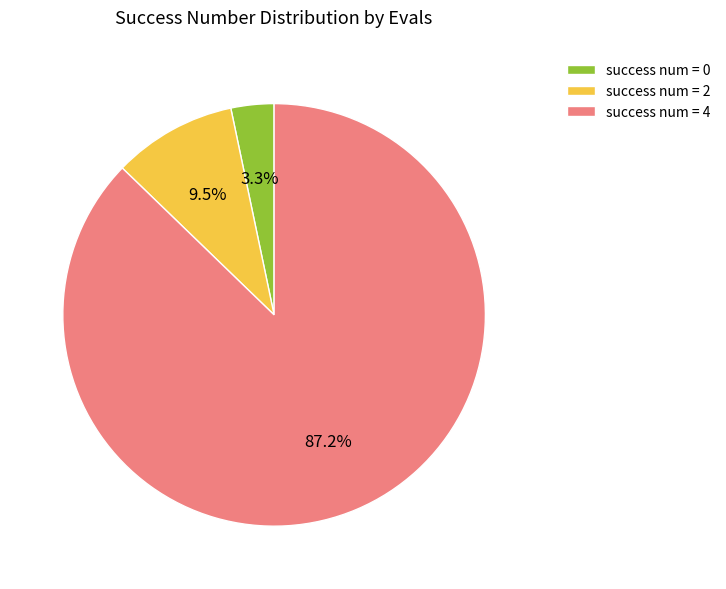

Combined, what portion of the pie is success num = 2 and success num = 4?

96.7%